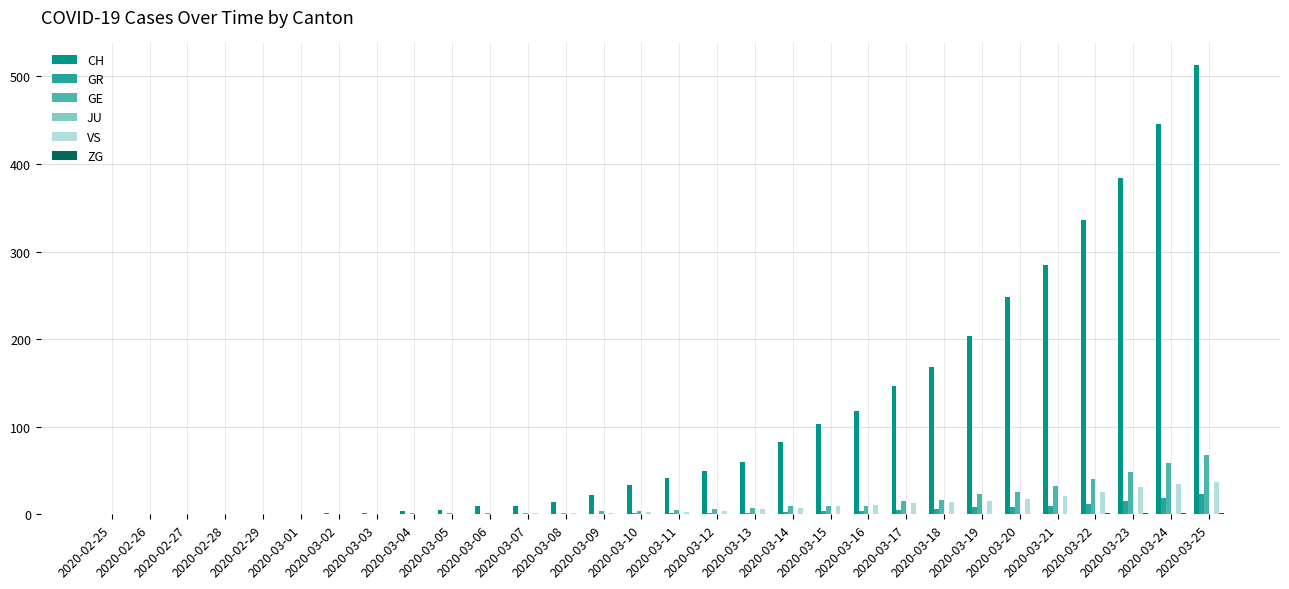

What is the sum of all GR values?

121